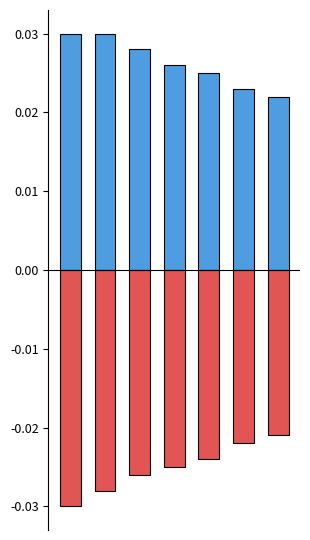

At how many categories does at least one series exceed 0?

7